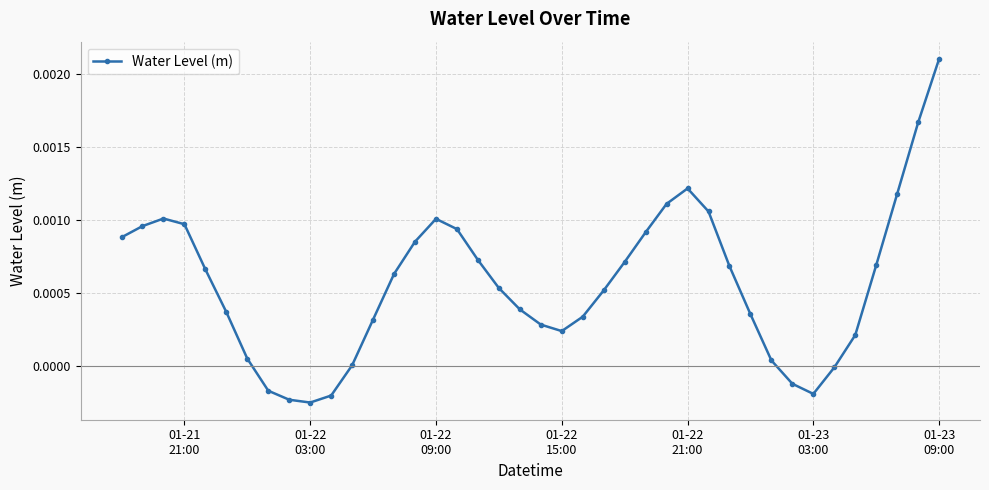

True or false: the data has more than 0 interior local peaks.

True